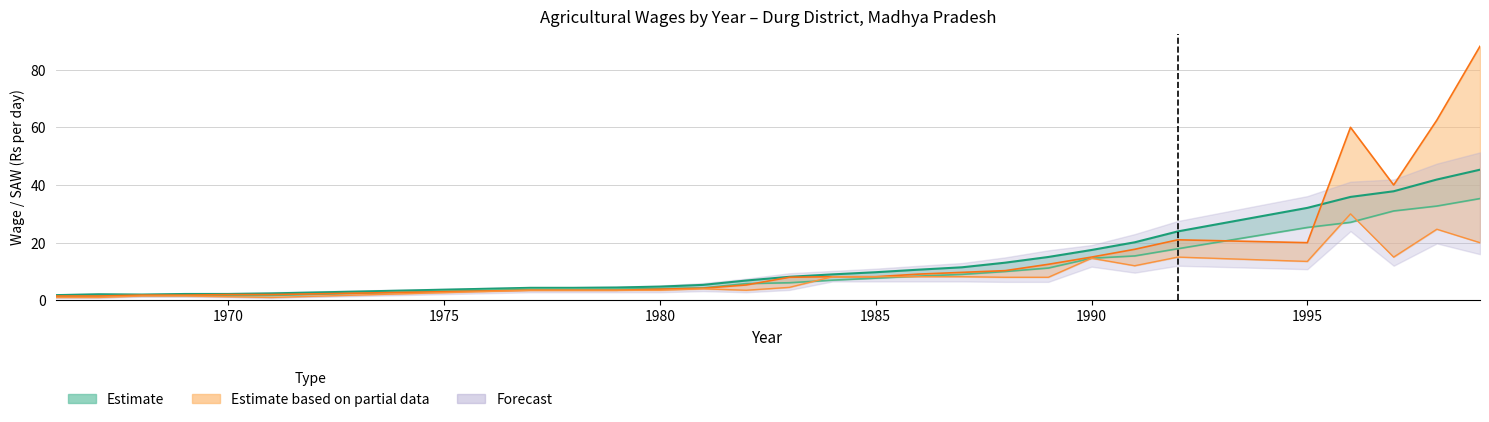

What is the difference between the second highest and minimum values in the Female SAW series?

31.3